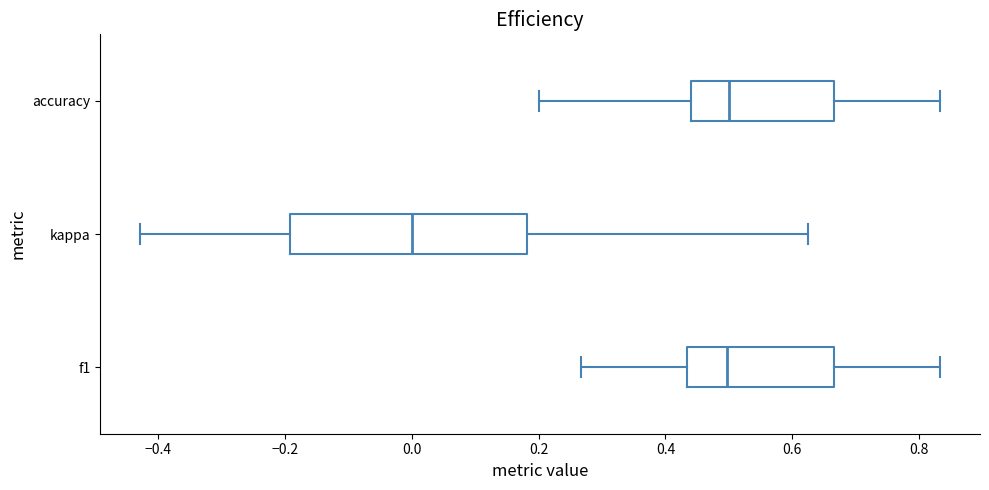

Where is the right edge of the box for f1 on the x-axis? The values are not printed on the chart, so give them approximately, as read against the axis.

0.66